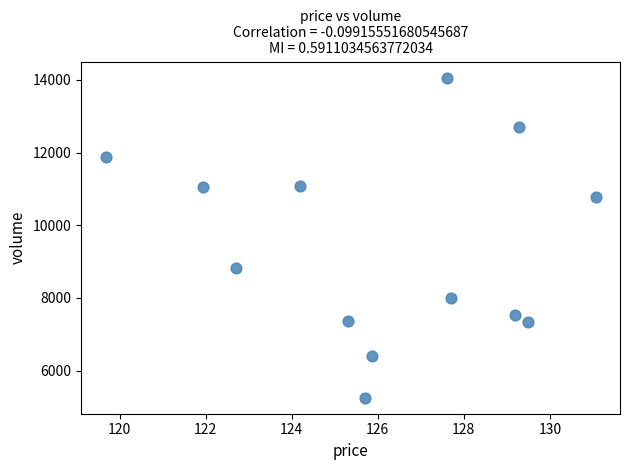

What is the range of Y values (max minus min)?

8806